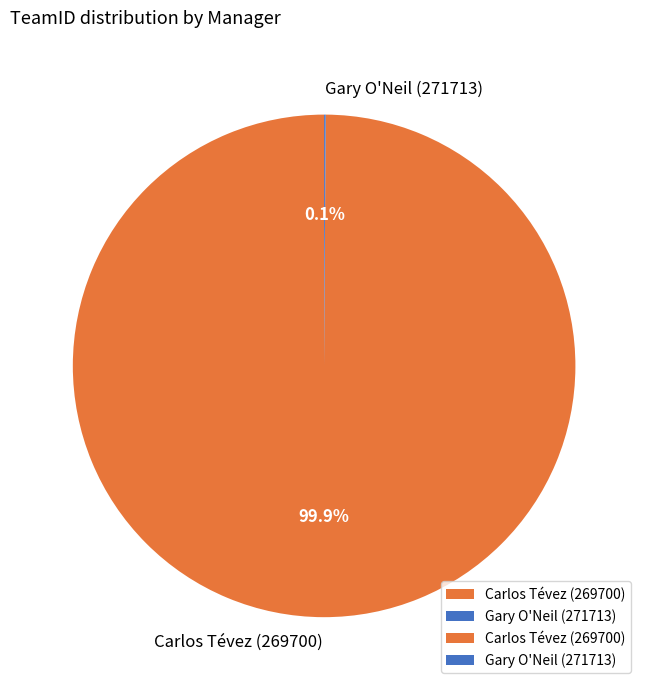

What is the largest slice in the pie chart?

Carlos Tévez (269700)